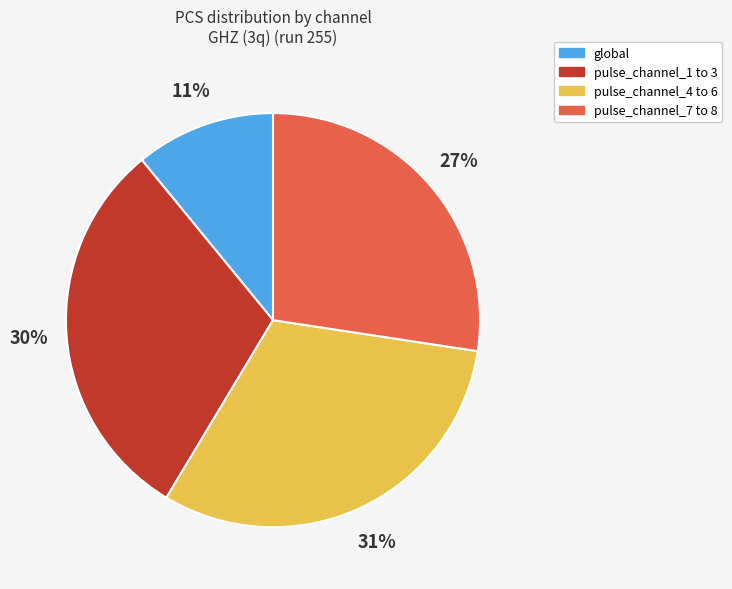

Between pulse_channel_1 to 3 and pulse_channel_4 to 6, which is larger?

pulse_channel_4 to 6